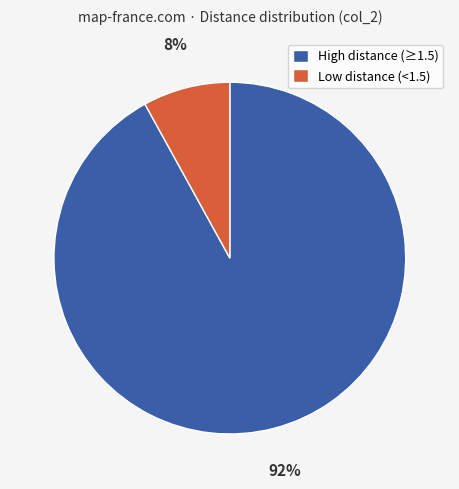

To the nearest percent, what is the difference between the largest and smallest slice percentages?

84%